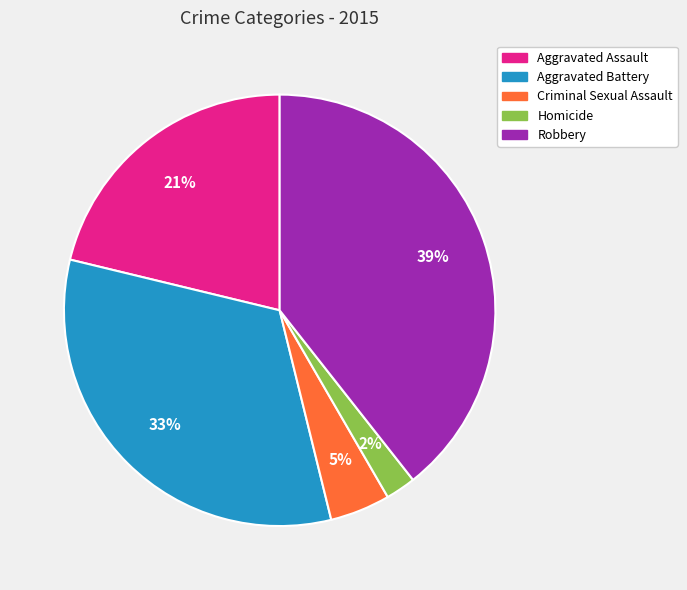

Which category has the smallest portion of the pie?

Homicide